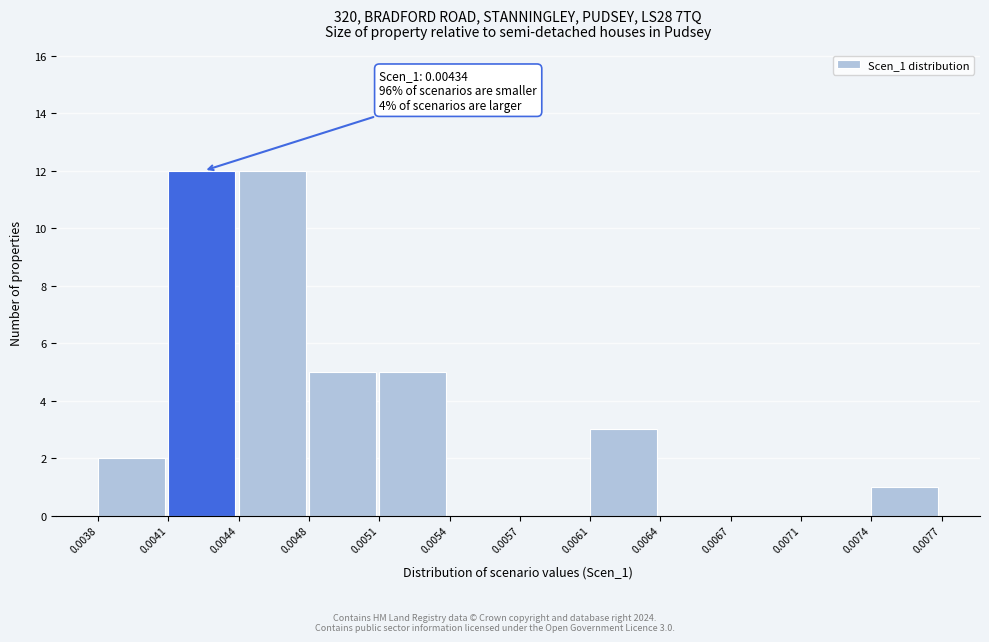

Reading left to right, what are all the values shown in this chart?

0.0038=2	0.0041=12	0.0044=12	0.0048=5	0.0051=5	0.0054=0	0.0057=0	0.0061=3	0.0064=0	0.0067=0	0.0071=0	0.0074=1